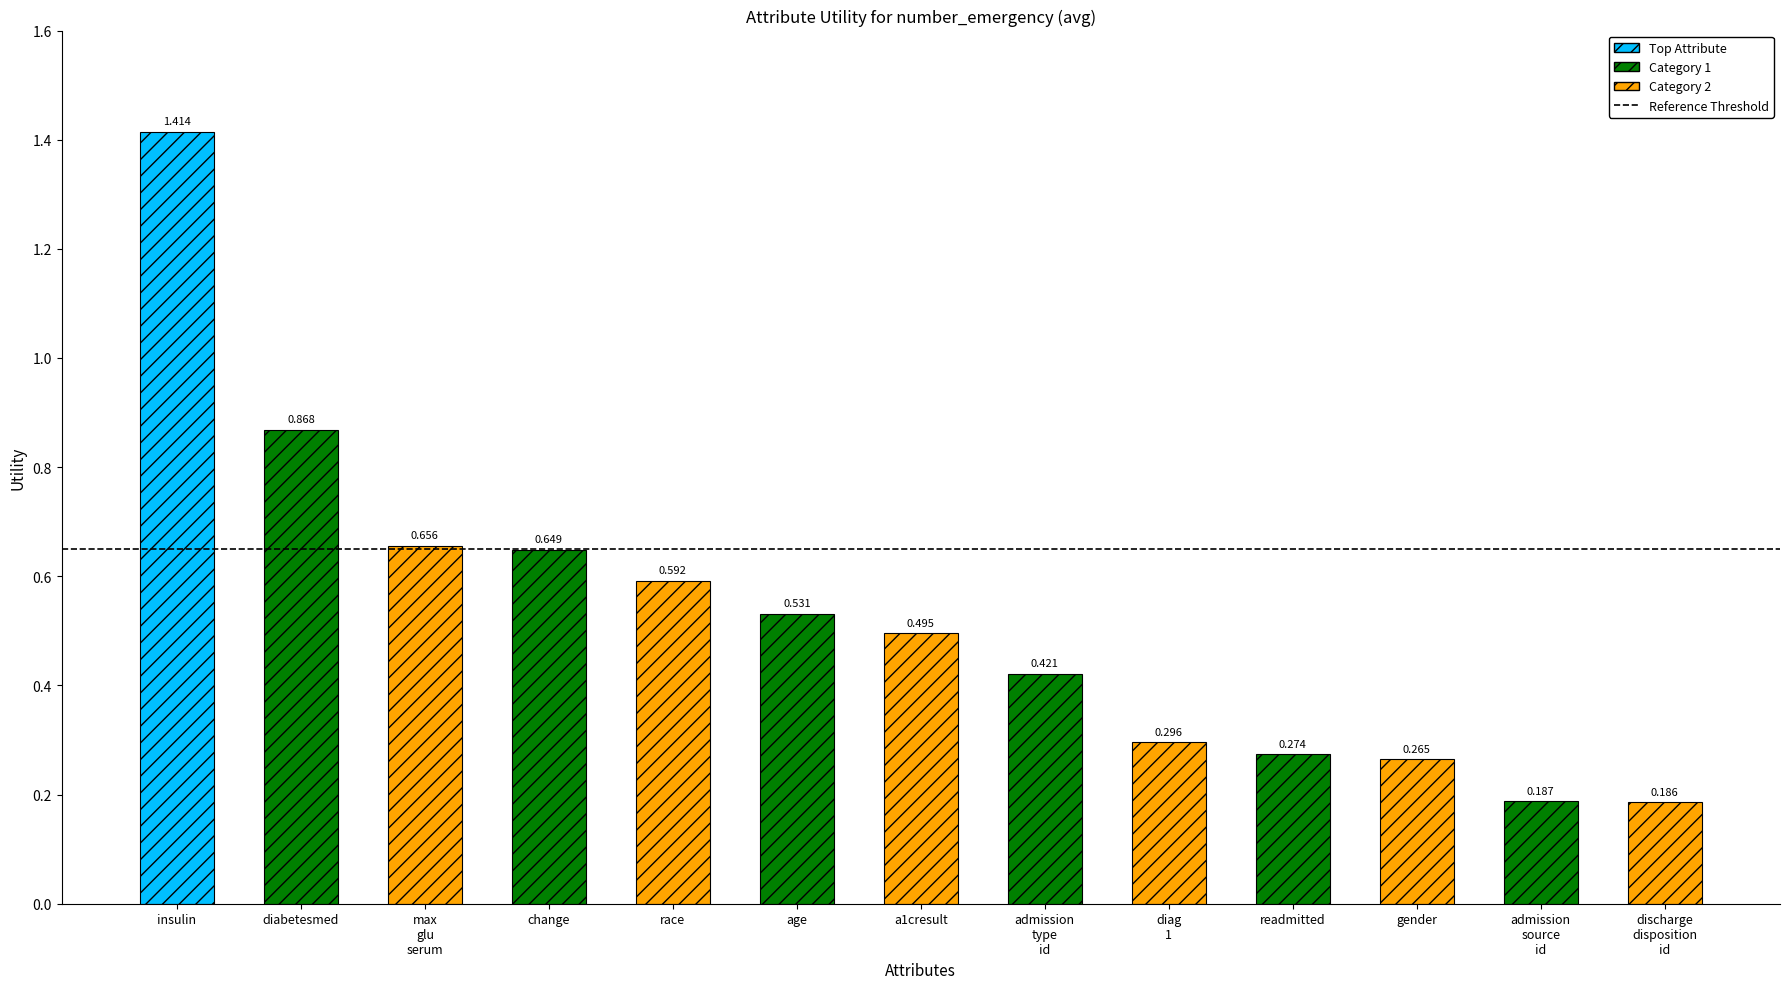

Which has a higher value, gender or readmitted?

readmitted